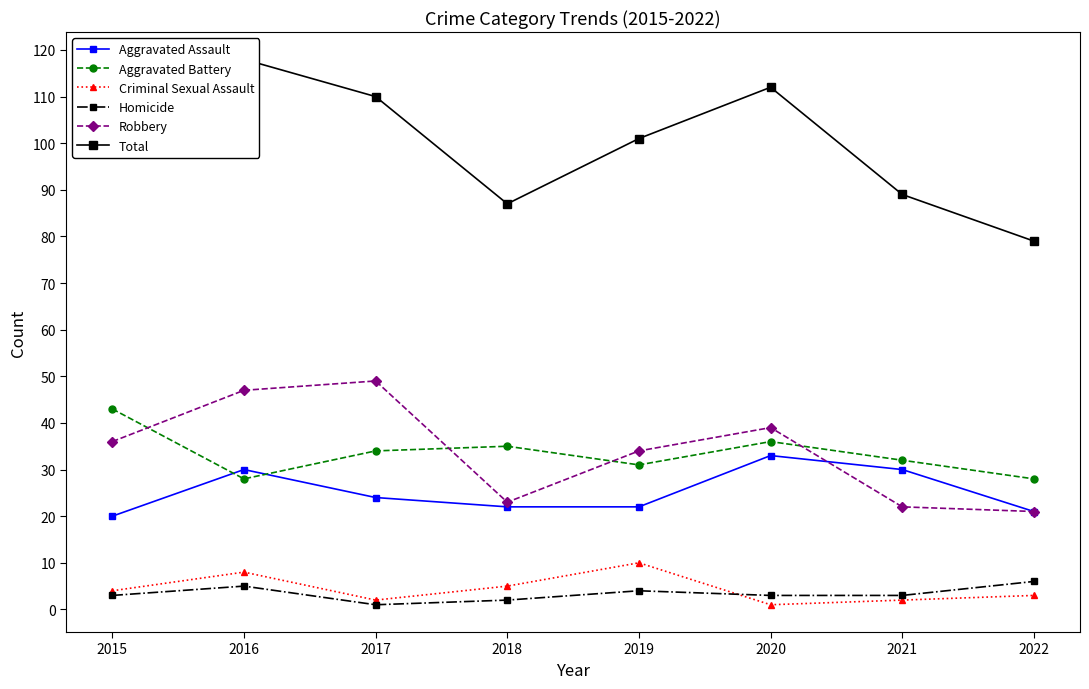

Reading left to right, transcribe all the data shown in this chart.

Aggravated Assault: 2015=20	2016=30	2017=24	2018=22	2019=22	2020=33	2021=30	2022=21
Aggravated Battery: 2015=43	2016=28	2017=34	2018=35	2019=31	2020=36	2021=32	2022=28
Criminal Sexual Assault: 2015=4	2016=8	2017=2	2018=5	2019=10	2020=1	2021=2	2022=3
Homicide: 2015=3	2016=5	2017=1	2018=2	2019=4	2020=3	2021=3	2022=6
Robbery: 2015=36	2016=47	2017=49	2018=23	2019=34	2020=39	2021=22	2022=21
Total: 2015=106	2016=118	2017=110	2018=87	2019=101	2020=112	2021=89	2022=79